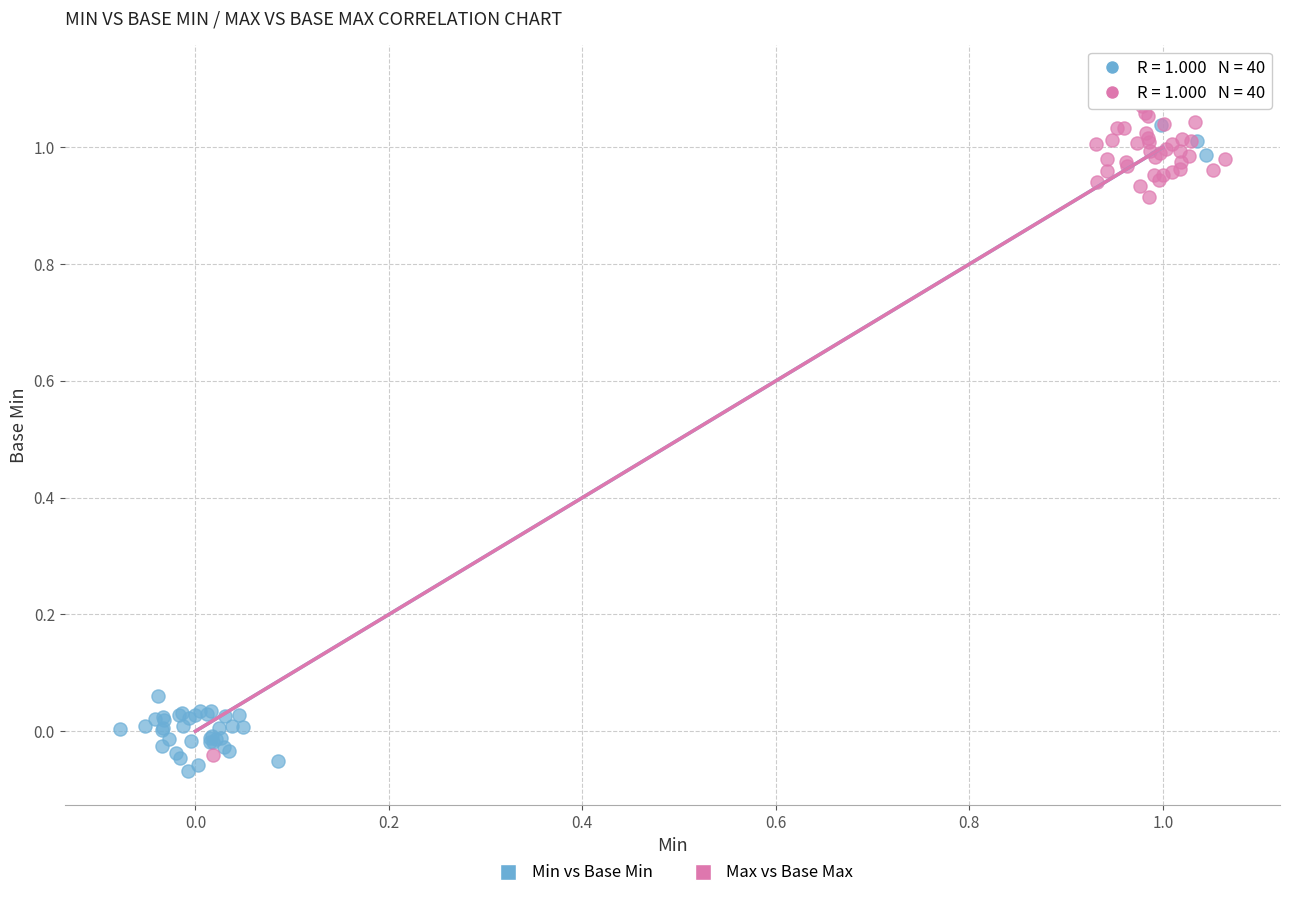

Which series contains the highest Y value?

Max vs Base Max